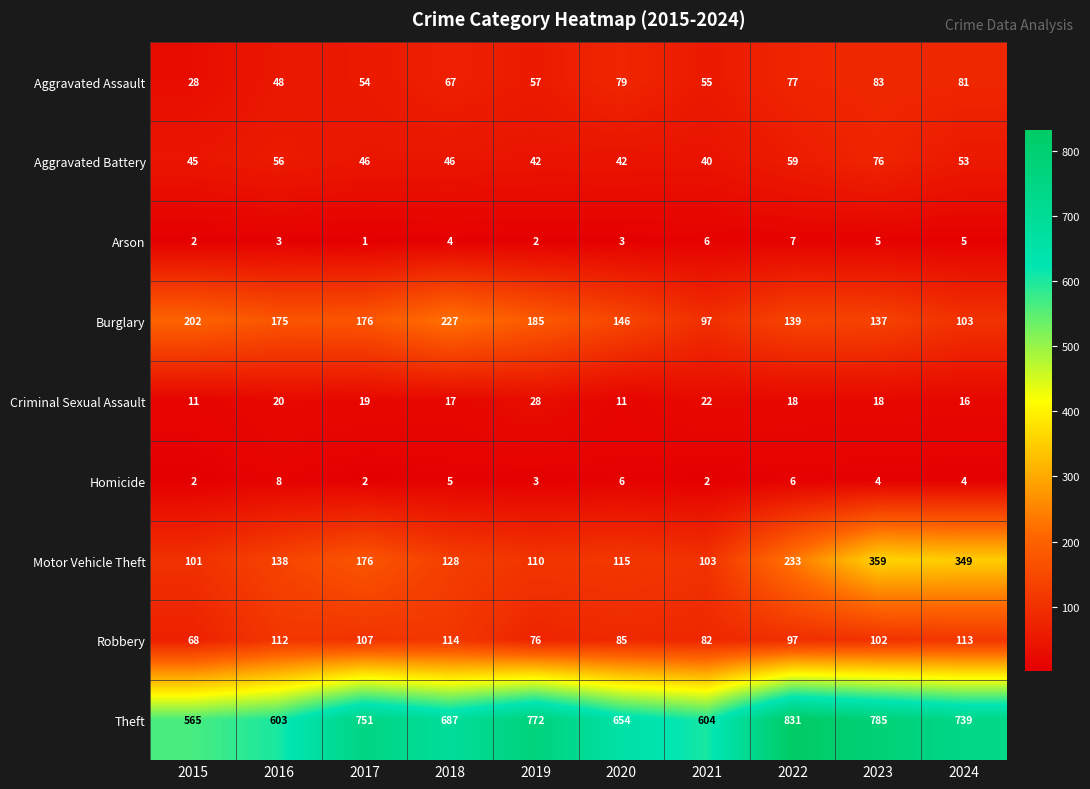

Which series has the widest spread of values?

Theft